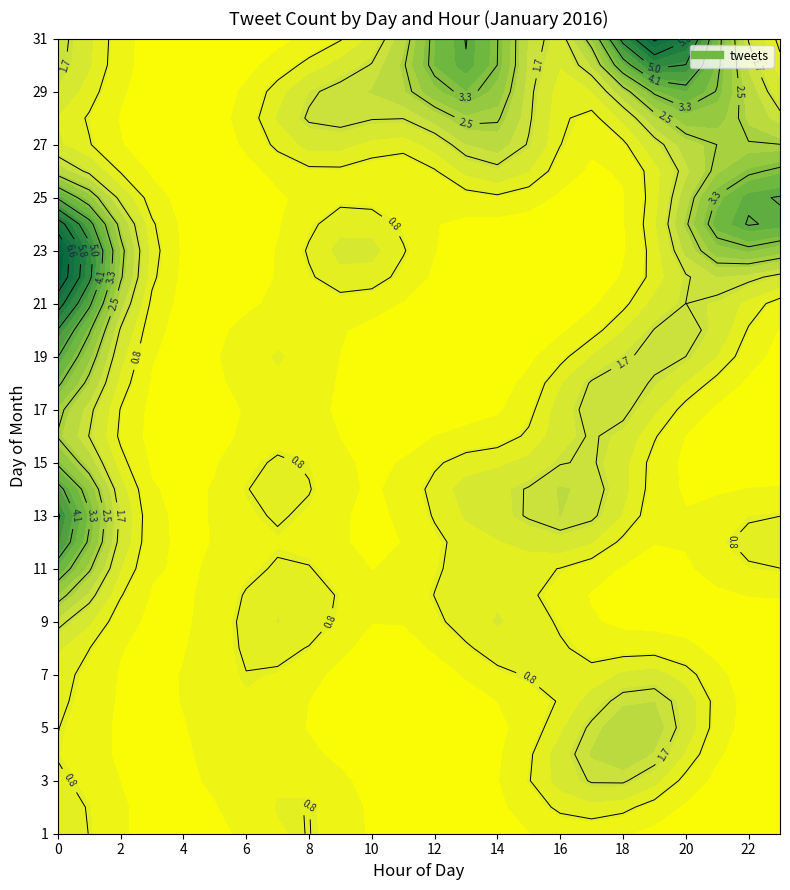

Between 13 and 26, which is larger?

13